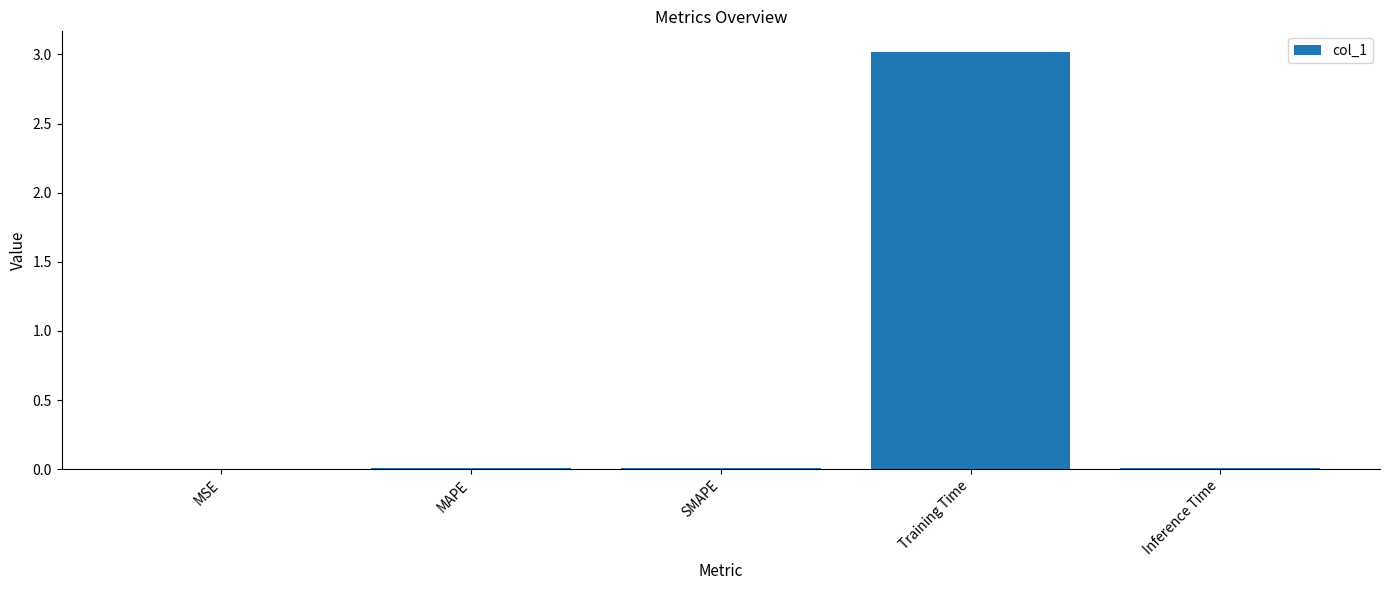

How many distinct data groups are displayed?

1